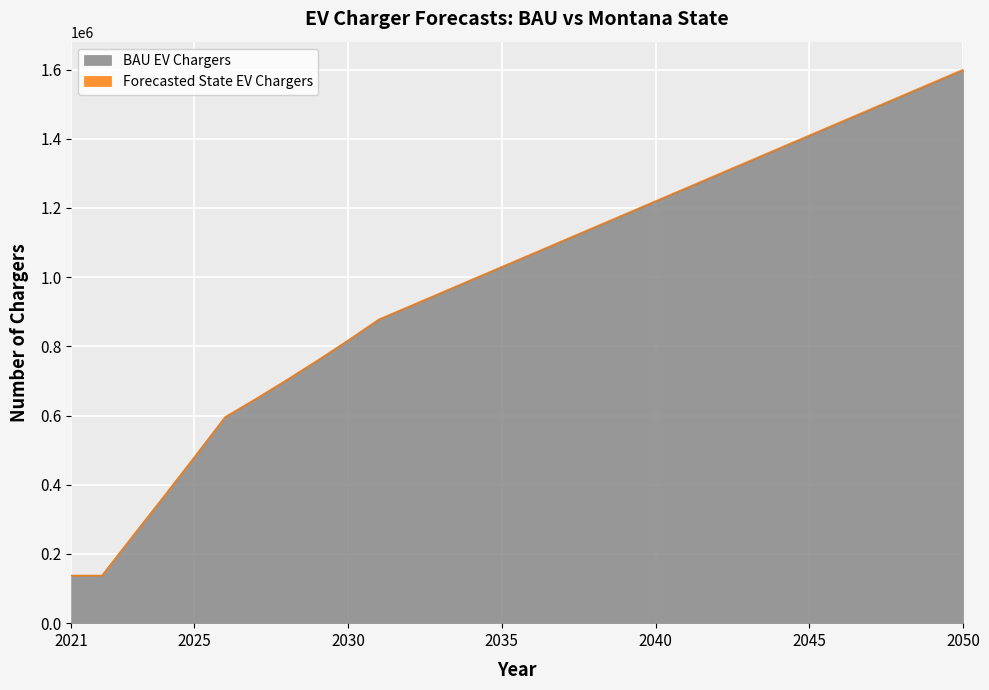

Rank the series by their average value, from highest to lowest.

Forecasted State EV Chargers, BAU EV Chargers